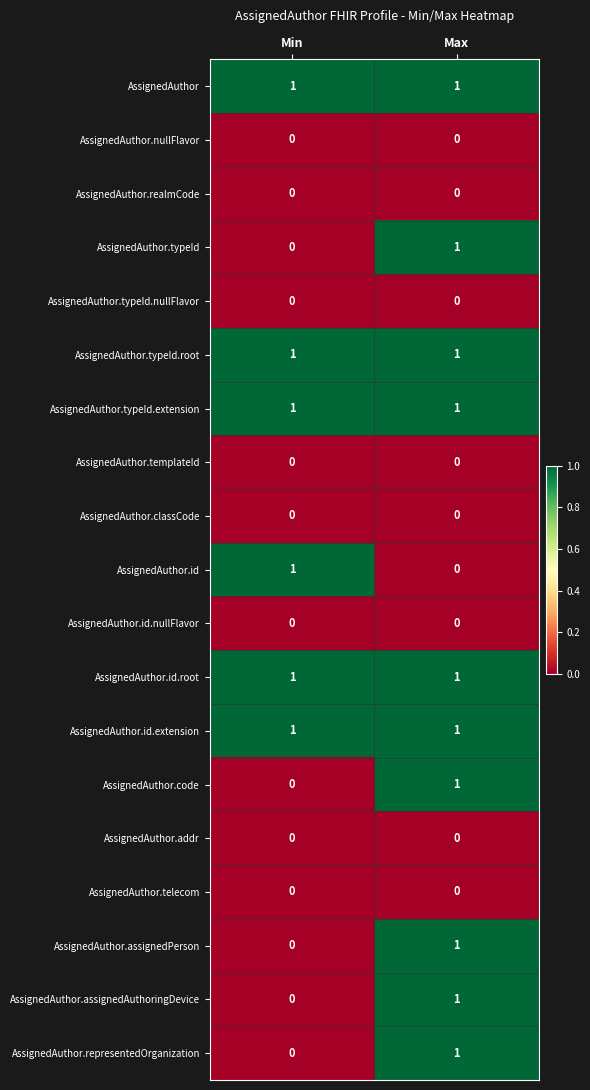

What is the total value across all series at Max?

10